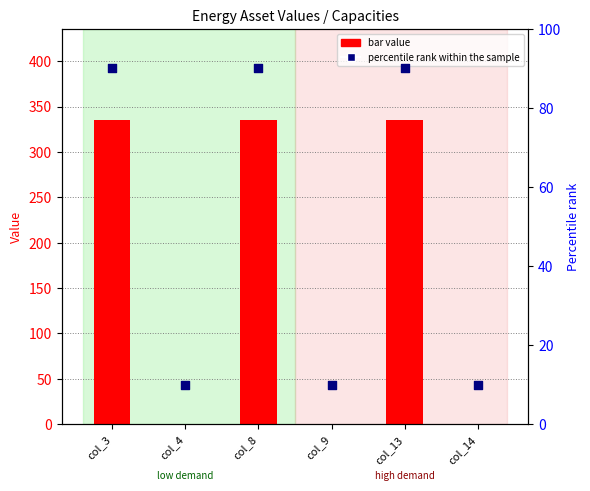

Is the value of percentile rank within the sample at col_9 greater than the value of bar value at col_14?

Yes